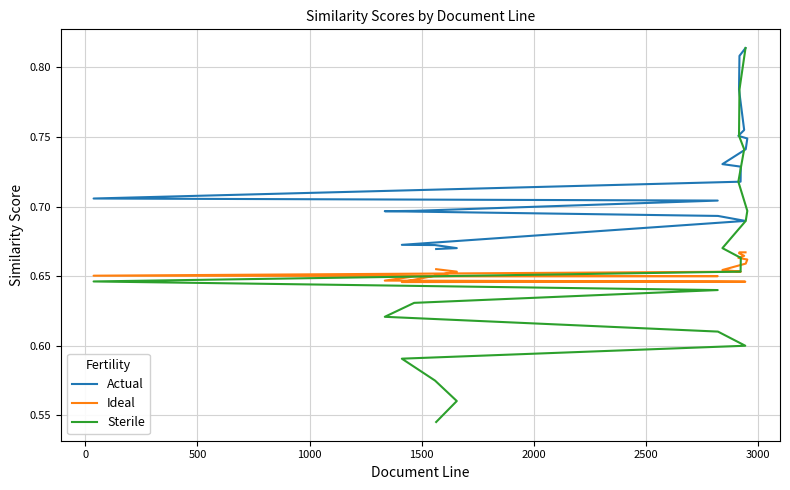

What is the label of the 16th point from the right?

1500